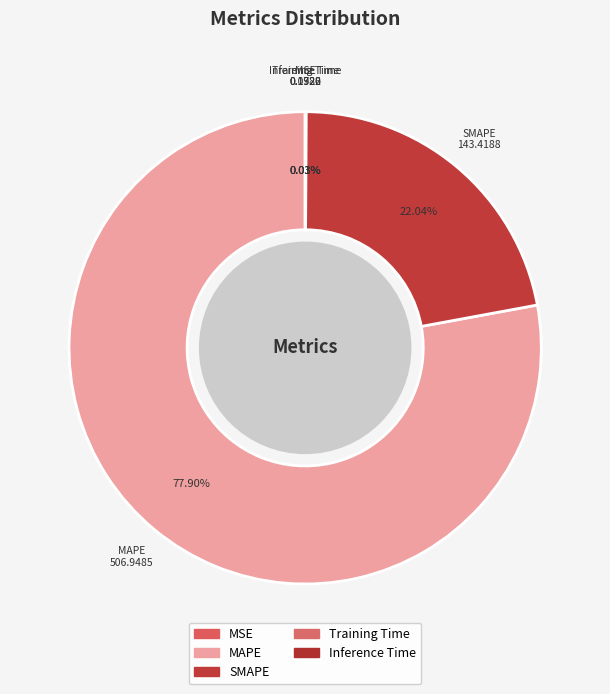

To the nearest percent, what is the average slice percentage?

20%